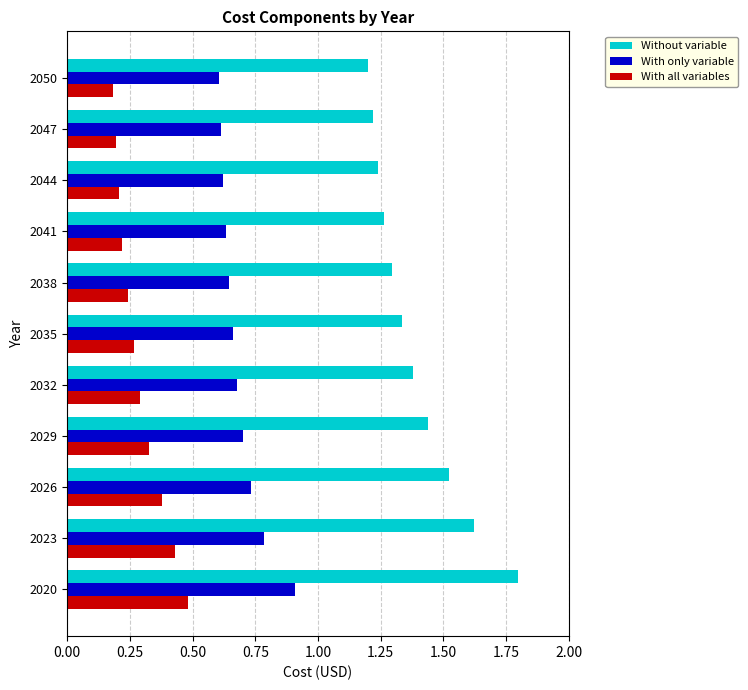

True or false: Without variable has a value of 2.3 at 2029.

False